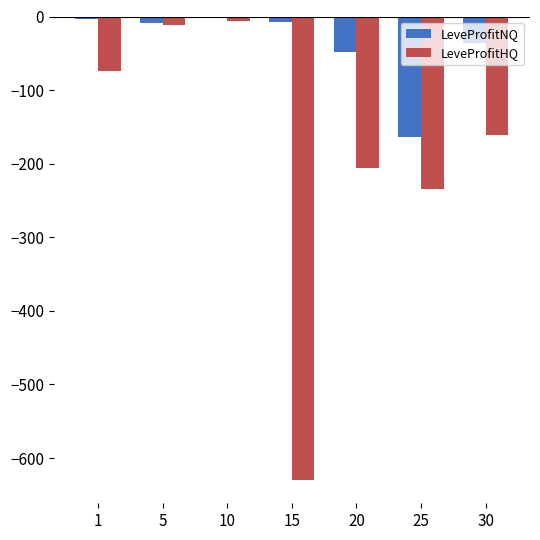

Between 10 and 15, which series saw the biggest shift?

LeveProfitHQ